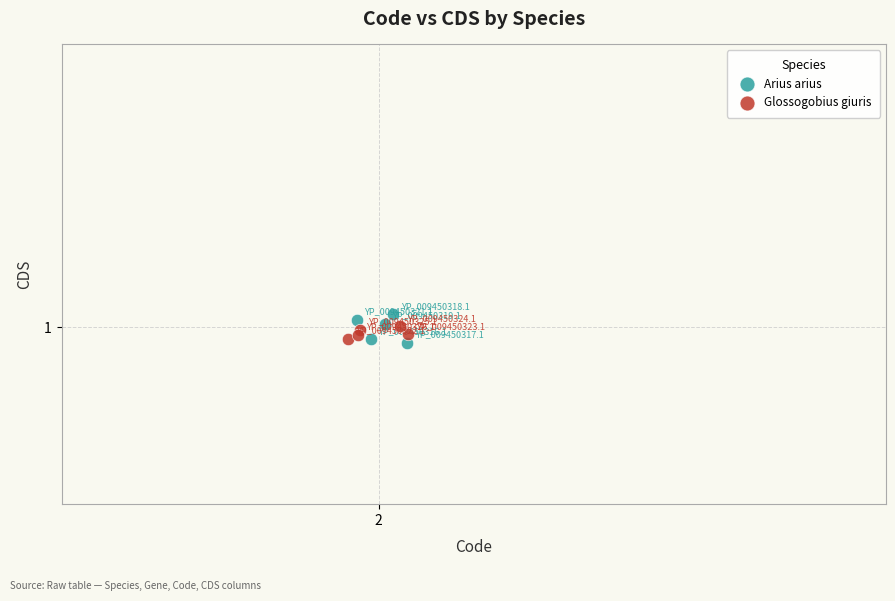

Which series contains the highest Y value?

Arius arius